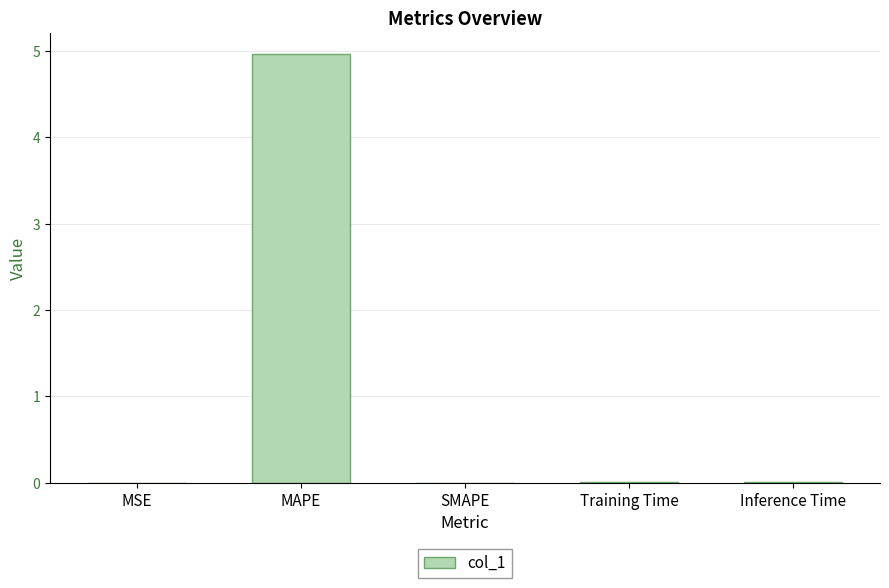

Is it true that the value at SMAPE is 2.5?

False